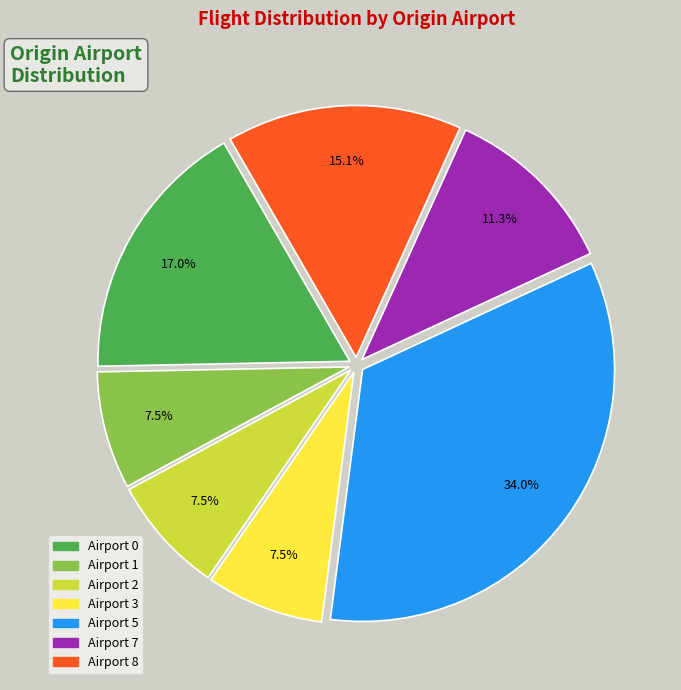

Does any single category account for the majority?

No